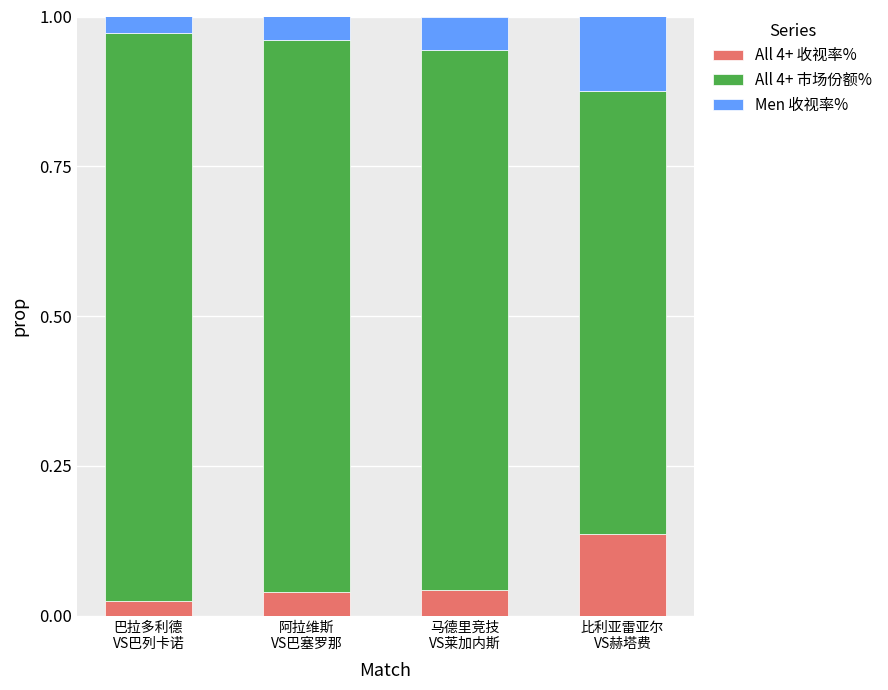

Does the chart contain stacked bars?

Yes